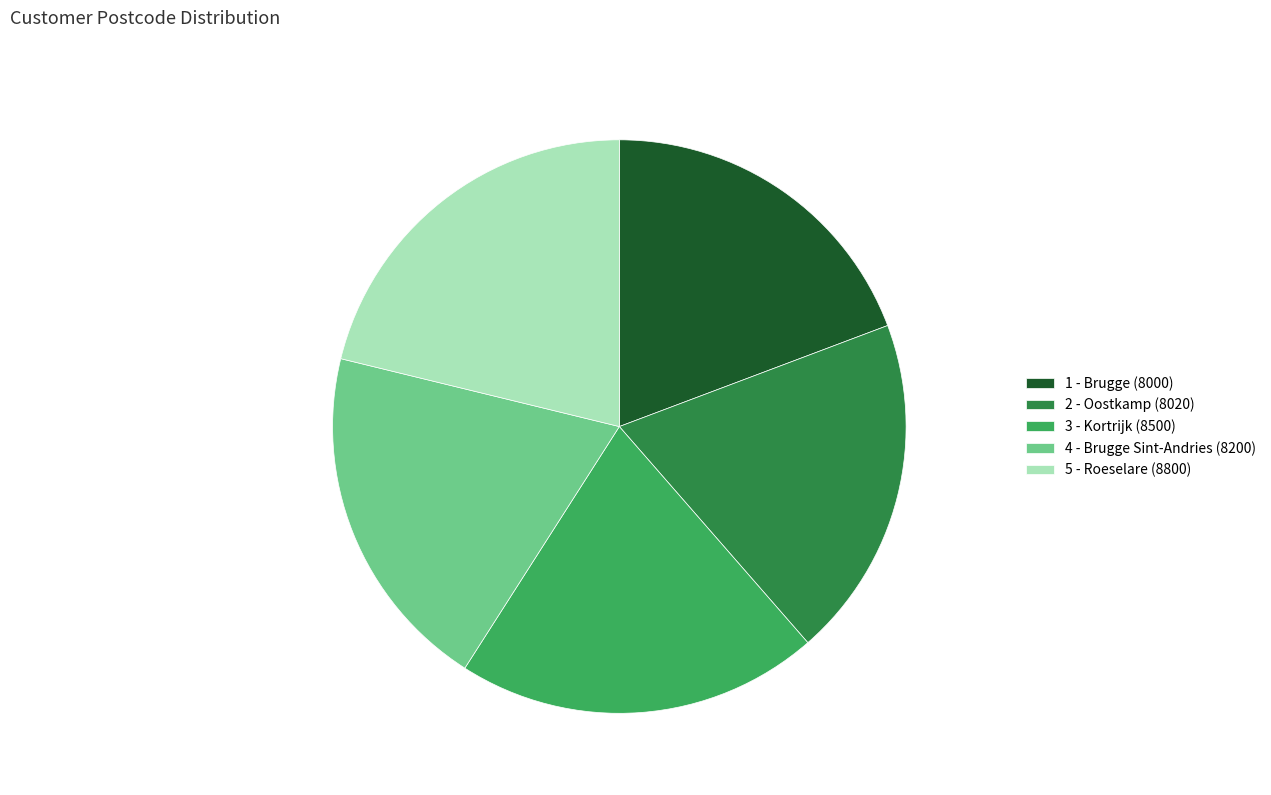

How many slices are in this pie chart?

5